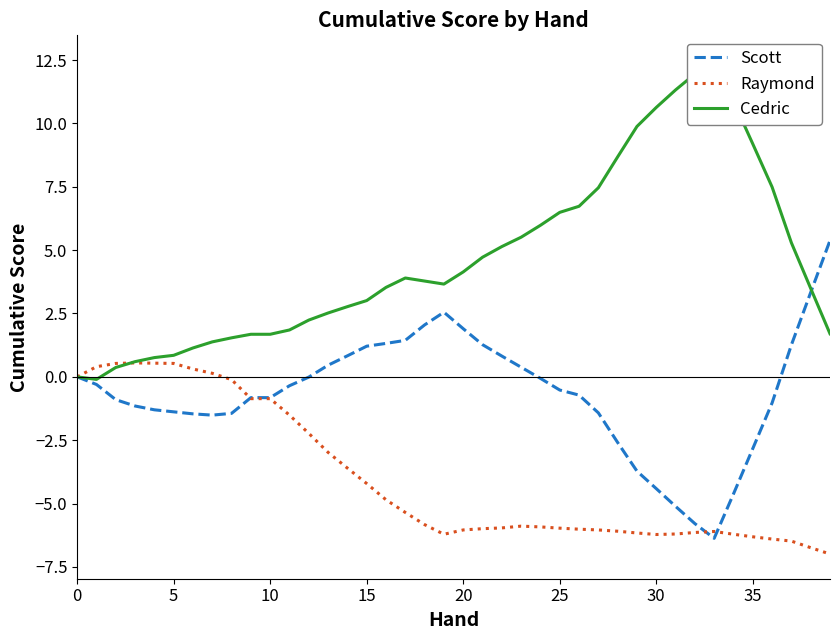

Rank the series at 11 from lowest to highest value.

Raymond, Scott, Cedric